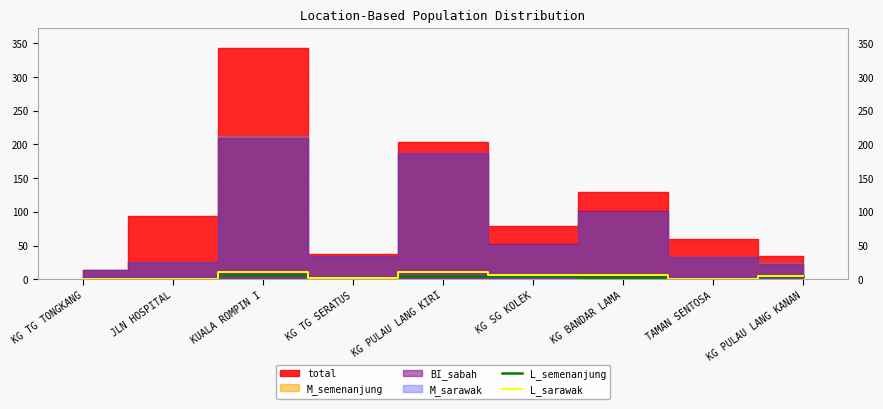

What is the label of the 4th point from the left?

KG TG SERATUS